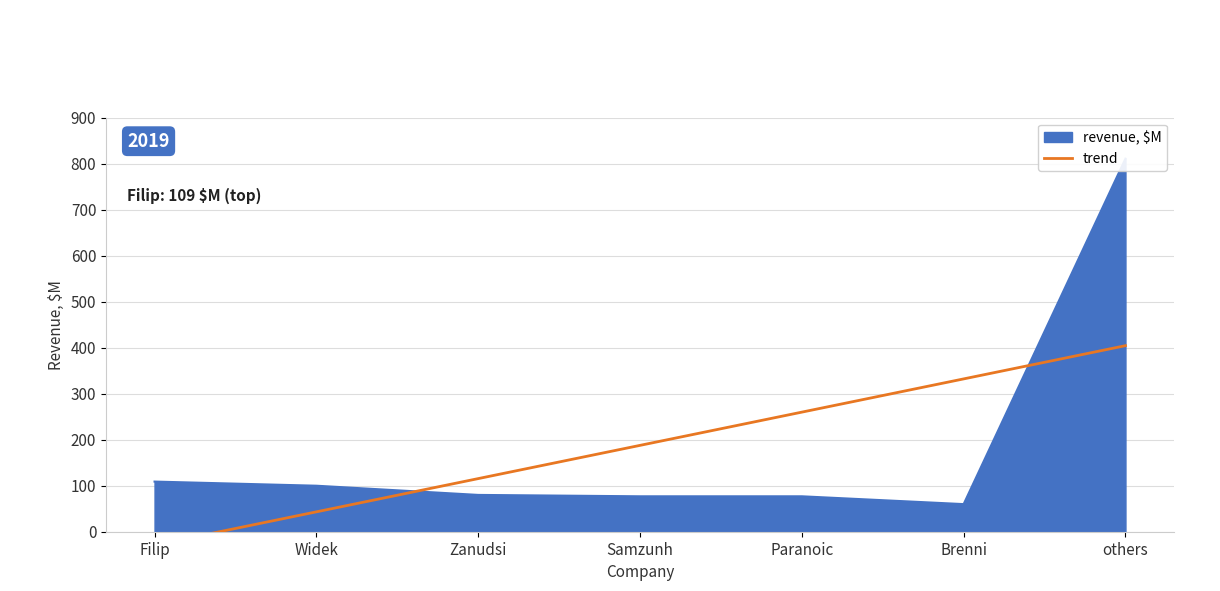

Approximately how many times larger is the value at Paranoic compared to Brenni?

1.3